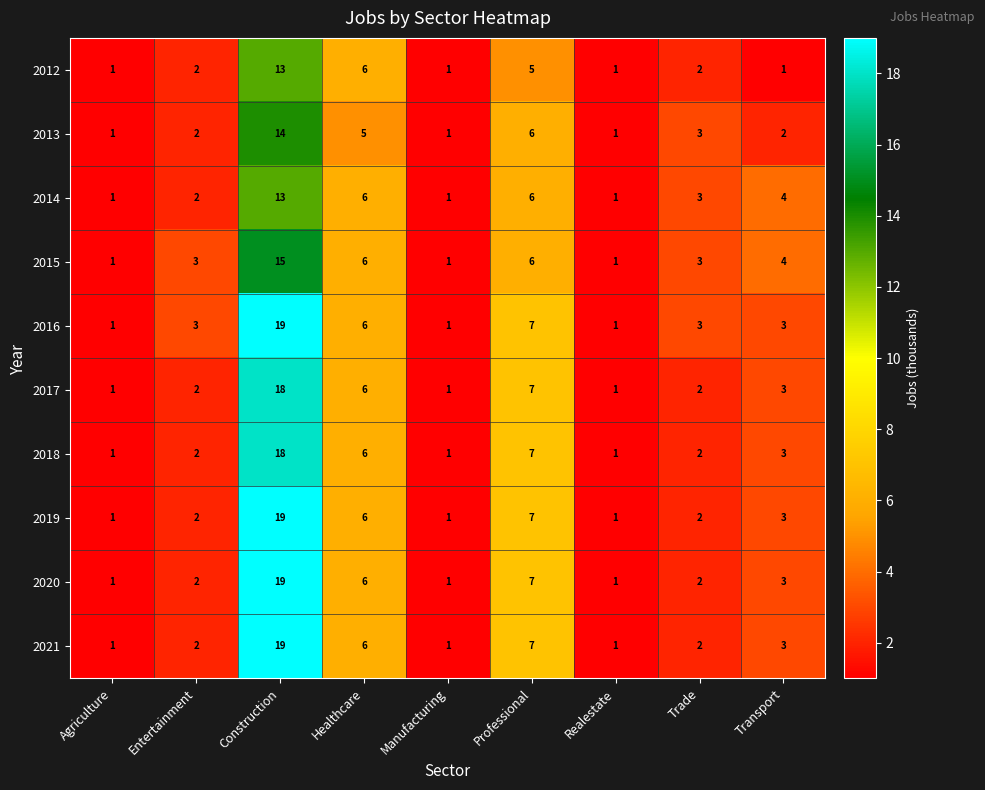

The value of 2015 at Transport is 7. True or false?

False